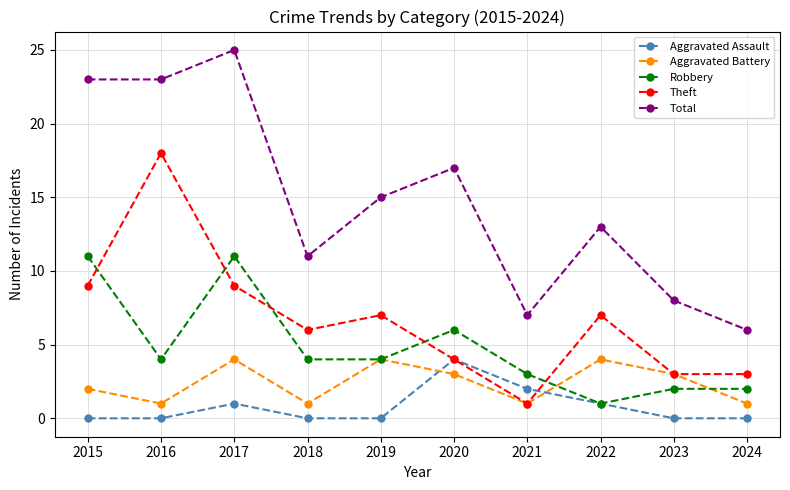

True or false: Aggravated Battery and Total cross at least once.

False